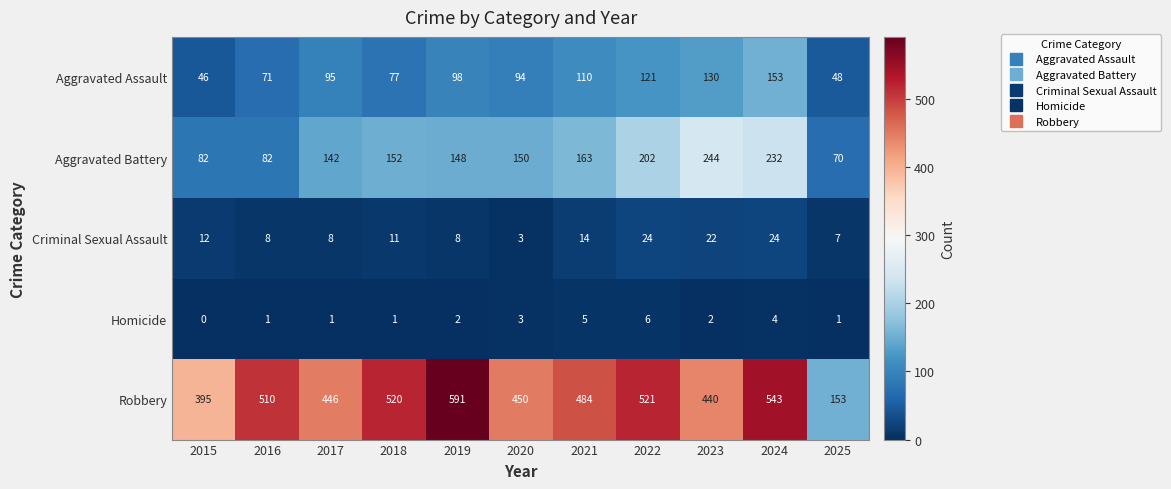

Which series has the widest spread of values?

Robbery